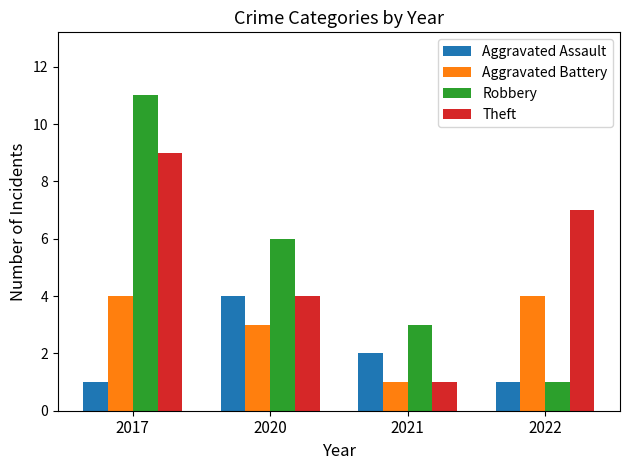

Which series has the largest range (max minus min)?

Robbery